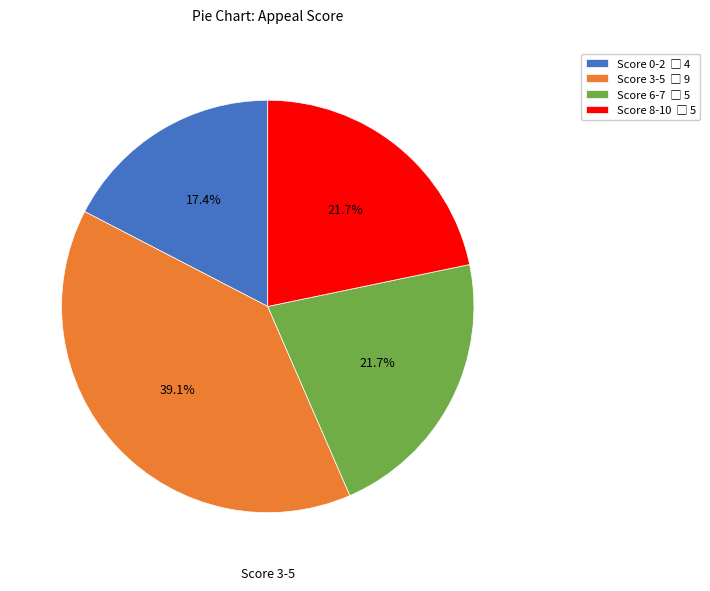

Is there any slice that represents more than half of the pie?

No